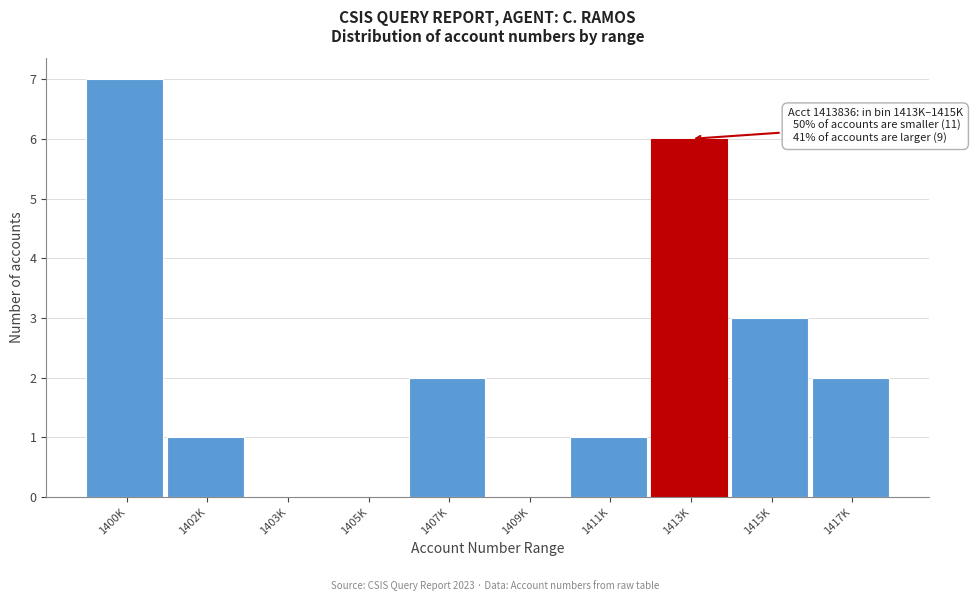

Reading left to right, what are all the values shown in this chart?

1400K=7	1402K=1	1403K=0	1405K=0	1407K=2	1409K=0	1411K=1	1413K=6	1415K=3	1417K=2